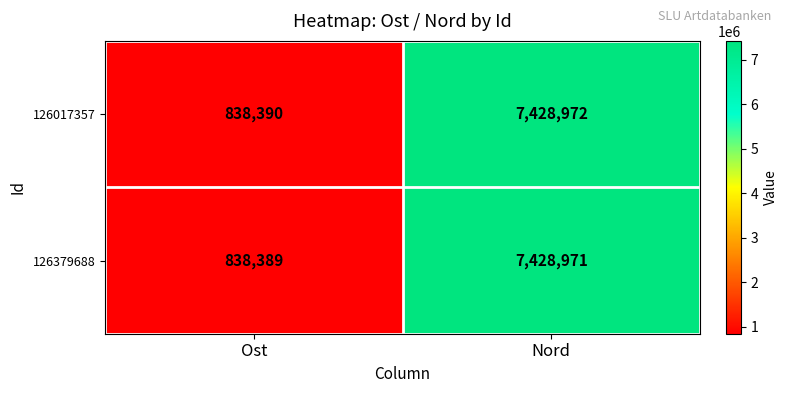

At which category is the sum across all series the highest?

Nord